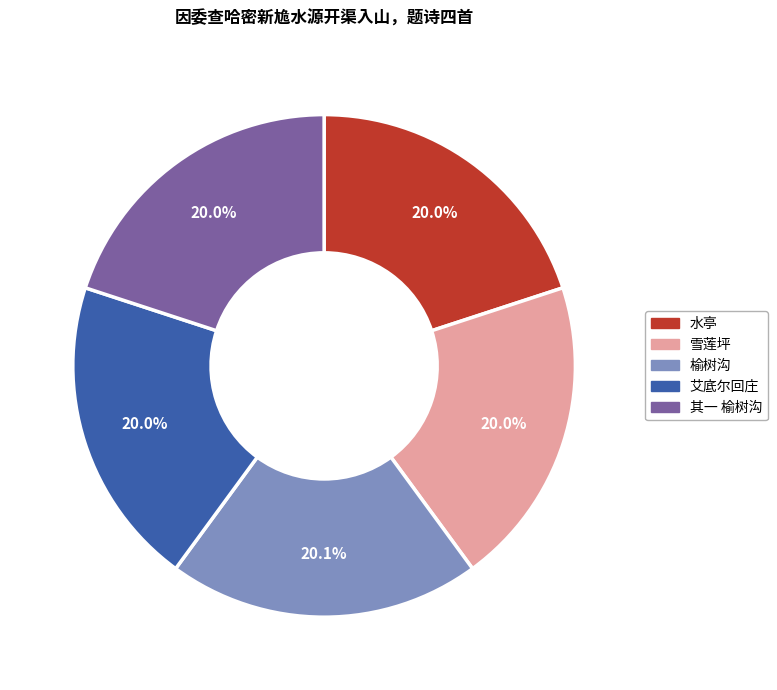

Combined, do 水亭 and 艾底尔回庄 account for over 50%?

No